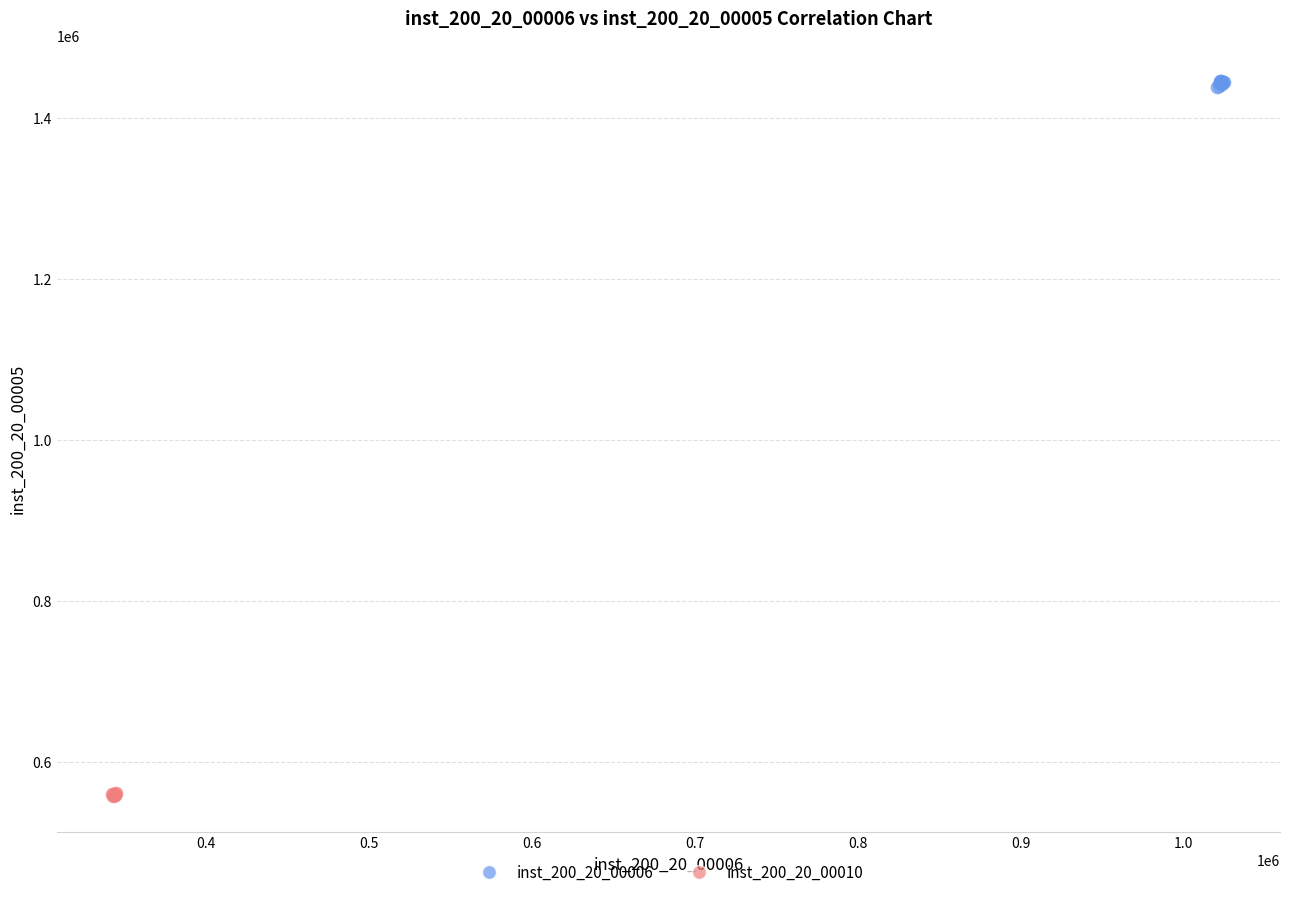

Which series contains the lowest Y value?

inst_200_20_00010